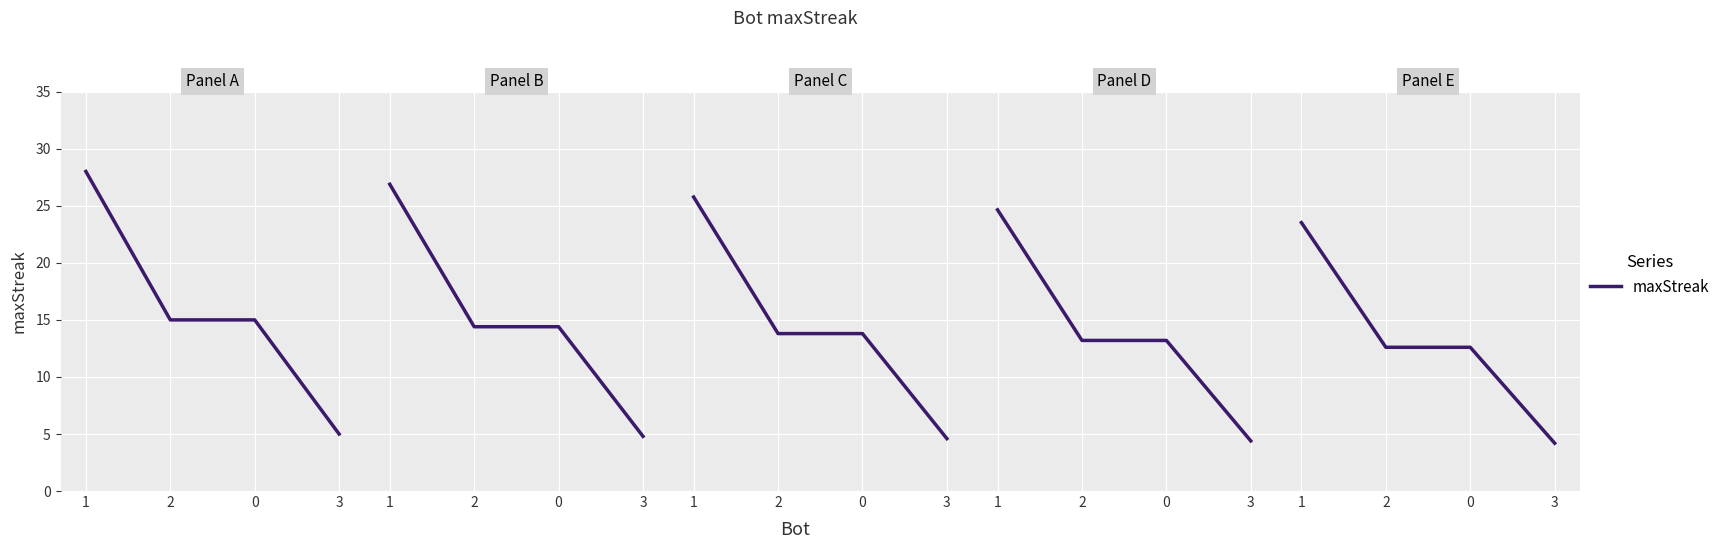

How many data points are less than 12?

1